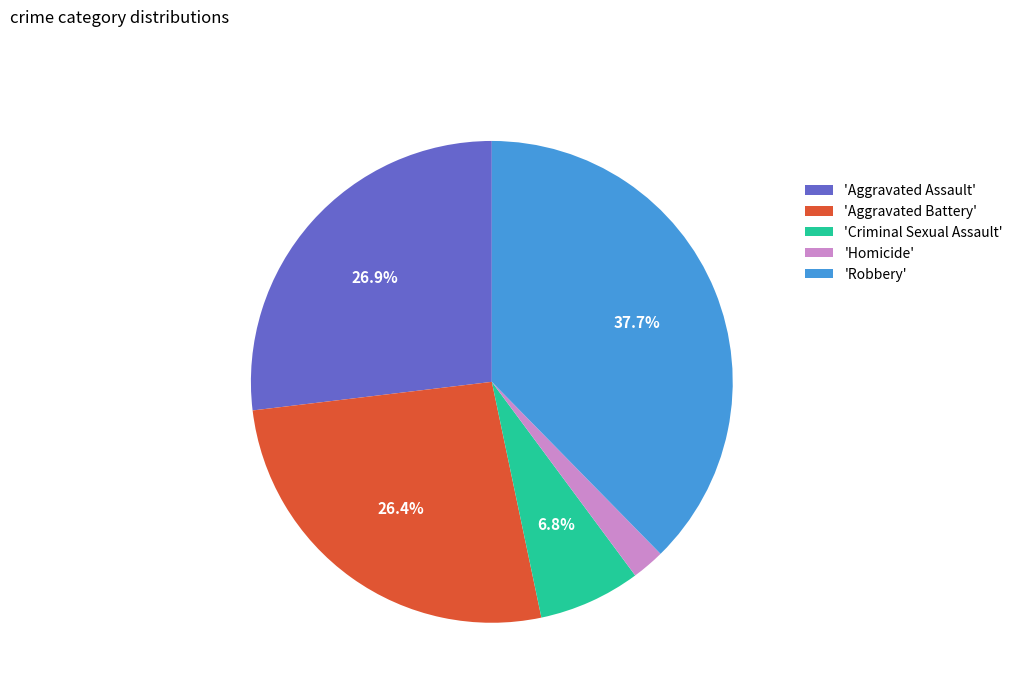

Which slice is the smallest?

'Homicide'